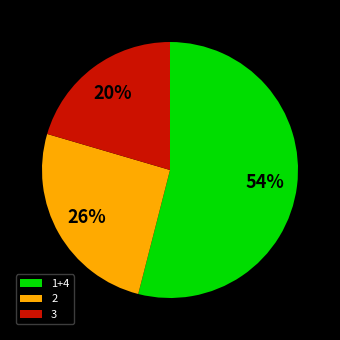

What percentage is the 1+4 slice, to the nearest percent?

54%